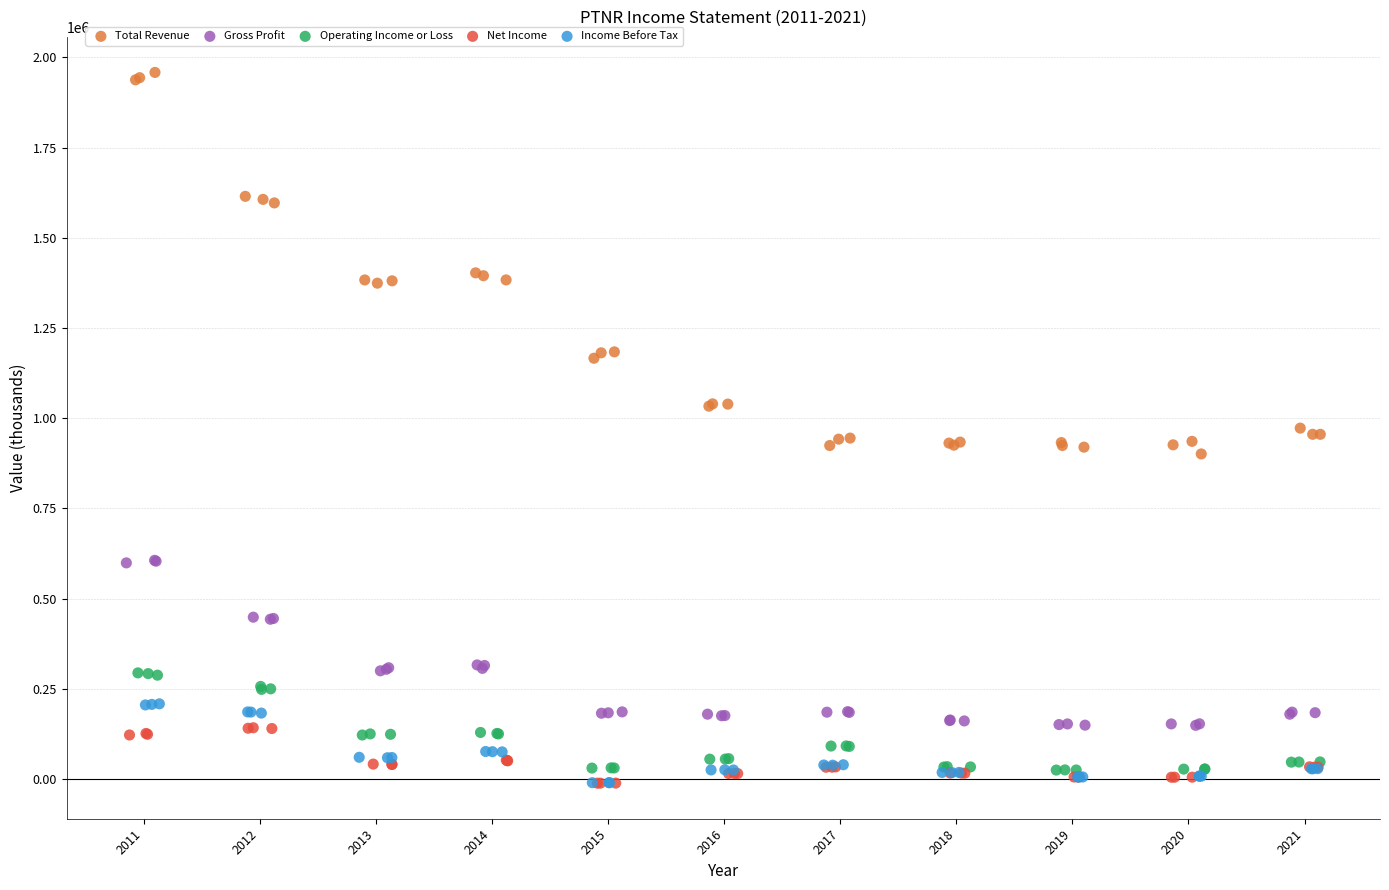

Which series reaches the maximum Y coordinate?

Total Revenue